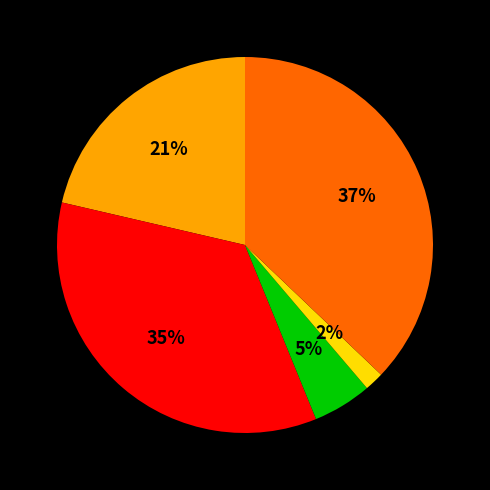

To the nearest percent, what is the average slice percentage?

20%